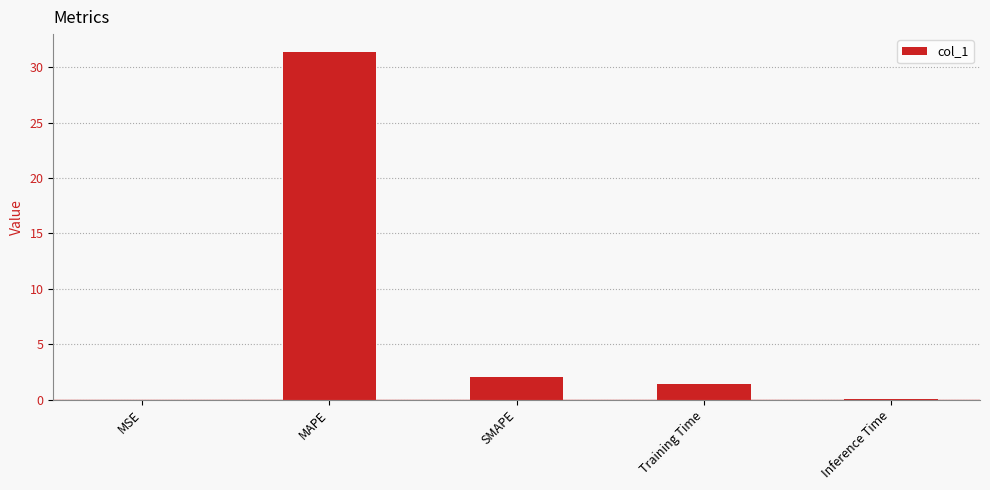

Which label corresponds to the largest value in the chart?

MAPE